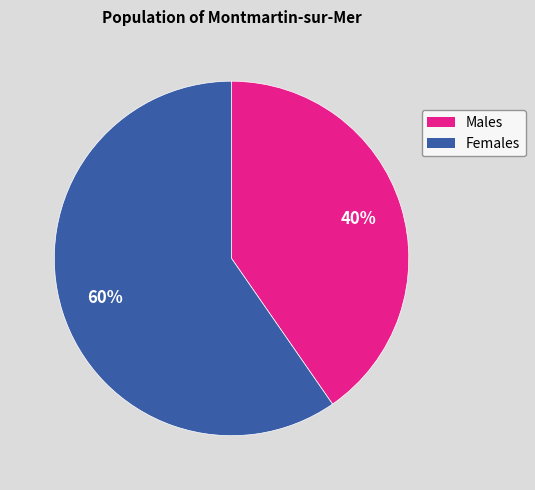

Which category accounts for the majority?

Females